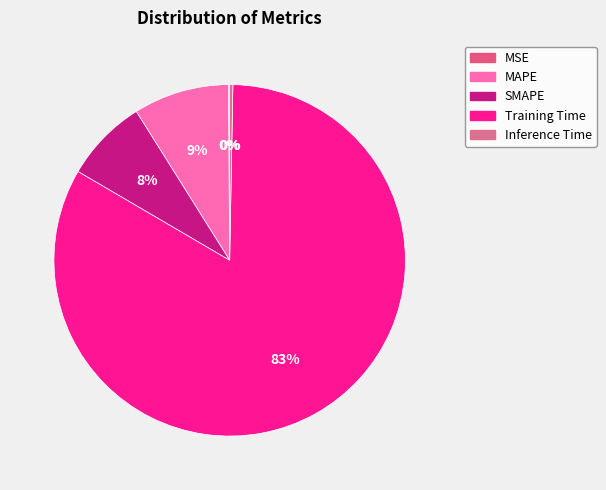

Is there a majority slice in this chart?

Yes